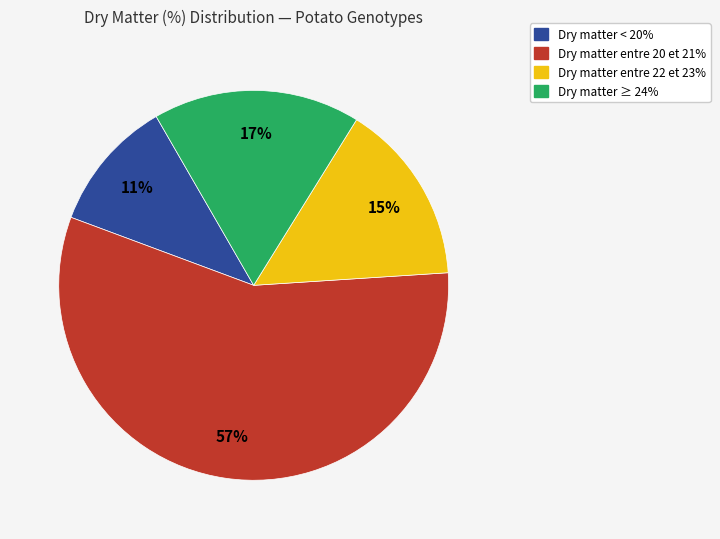

To the nearest percent, what is the difference between the largest and smallest slice percentages?

46%